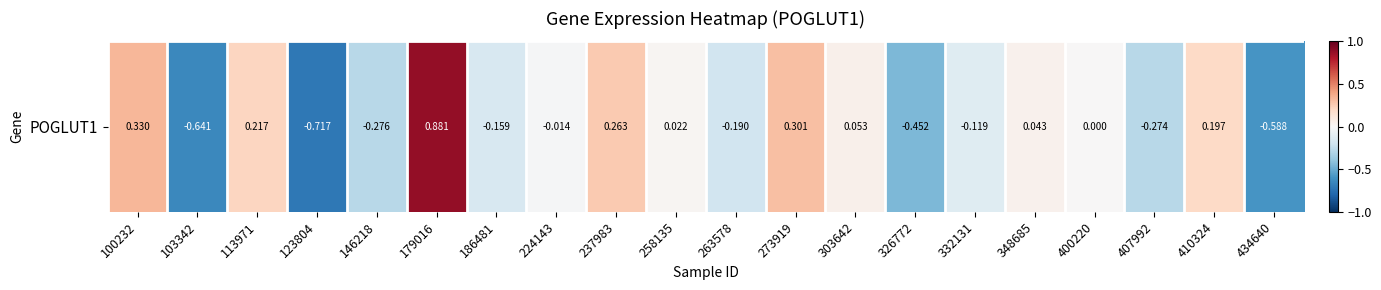

Rank the categories by value from highest to lowest.

179016, 100232, 273919, 237983, 113971, 410324, 303642, 348685, 258135, 400220, 224143, 332131, 186481, 263578, 407992, 146218, 326772, 434640, 103342, 123804